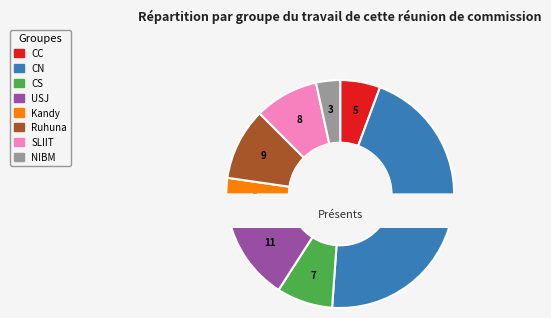

The CC slice represents 17% of the pie. True or false?

False